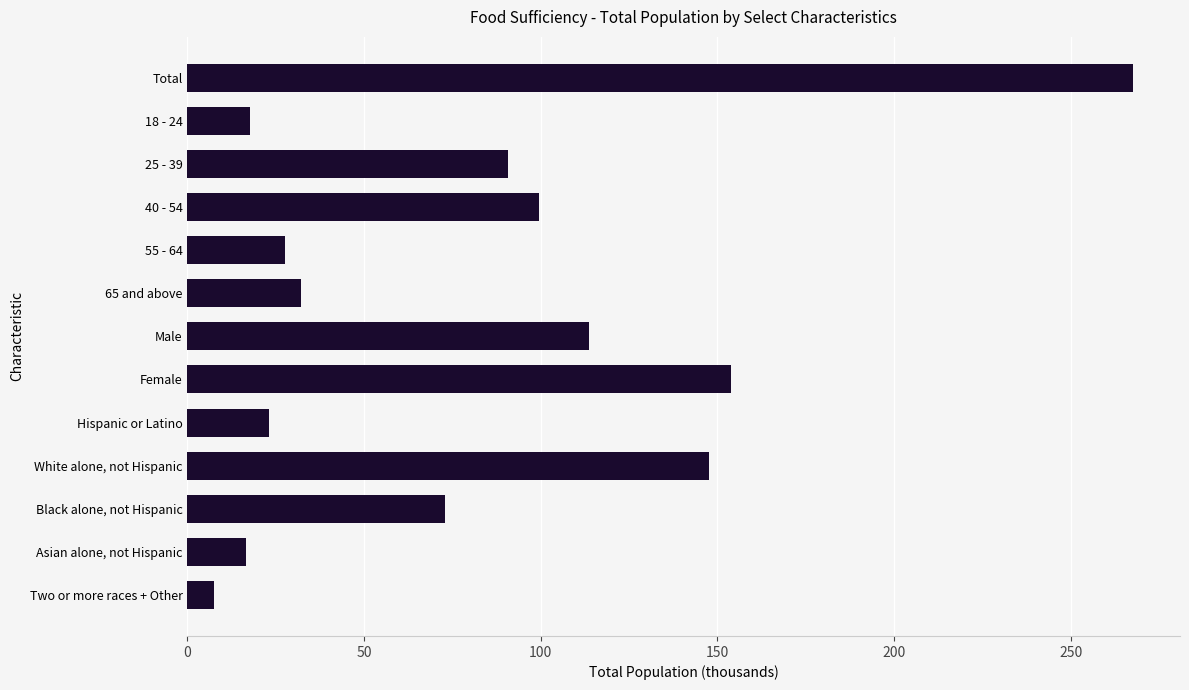

Between Black alone, not Hispanic and 25 - 39, which is larger?

25 - 39